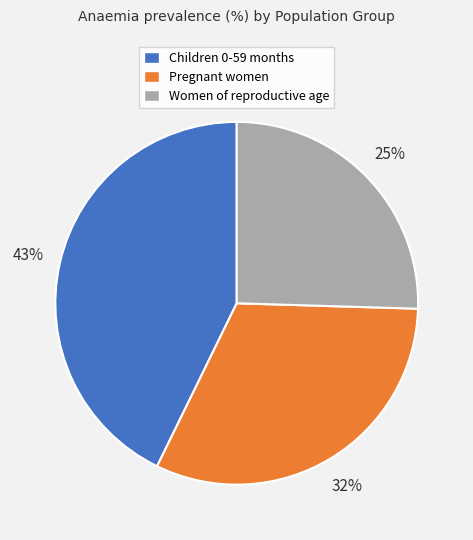

Do Pregnant women and Women of reproductive age together represent more than half of the pie?

Yes